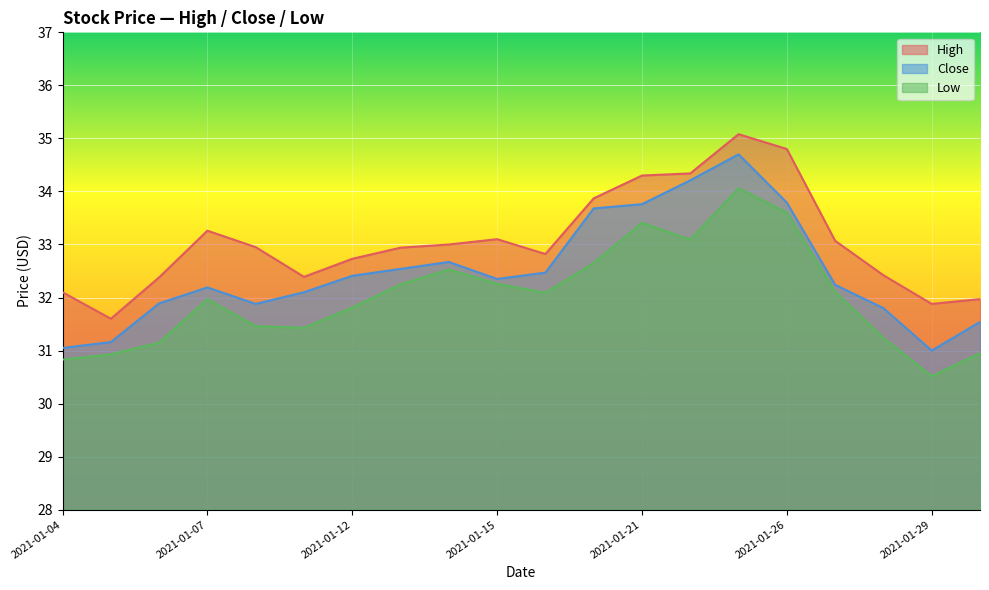

What is the difference between the second highest and minimum values in the High series?

3.2